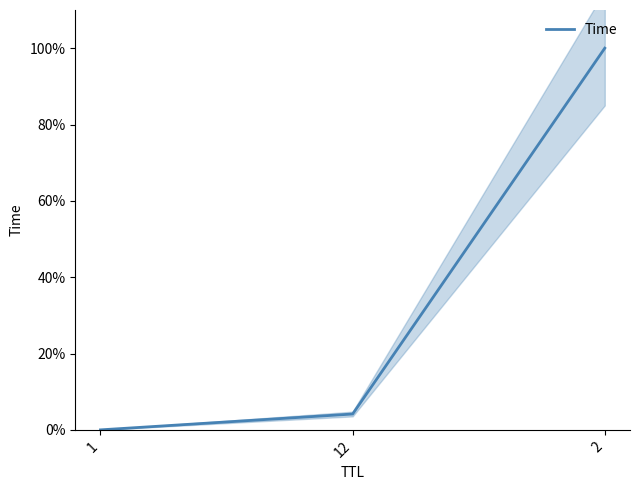

At which category does the chart reach its peak across all series?

2